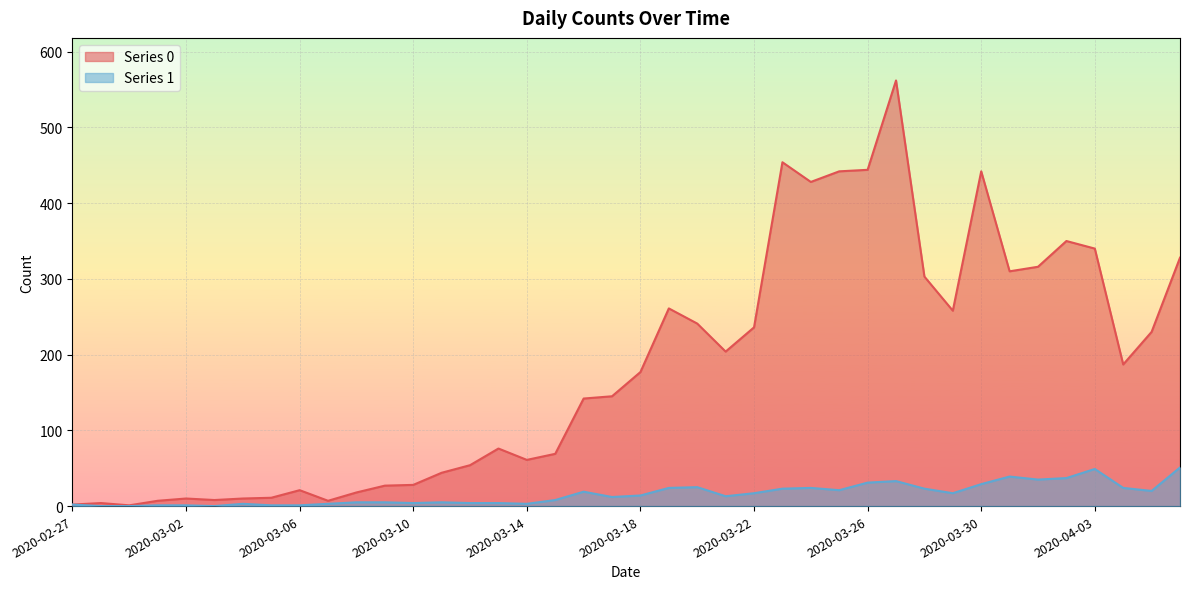

Rank the series by their average value, from highest to lowest.

Series 0, Series 1